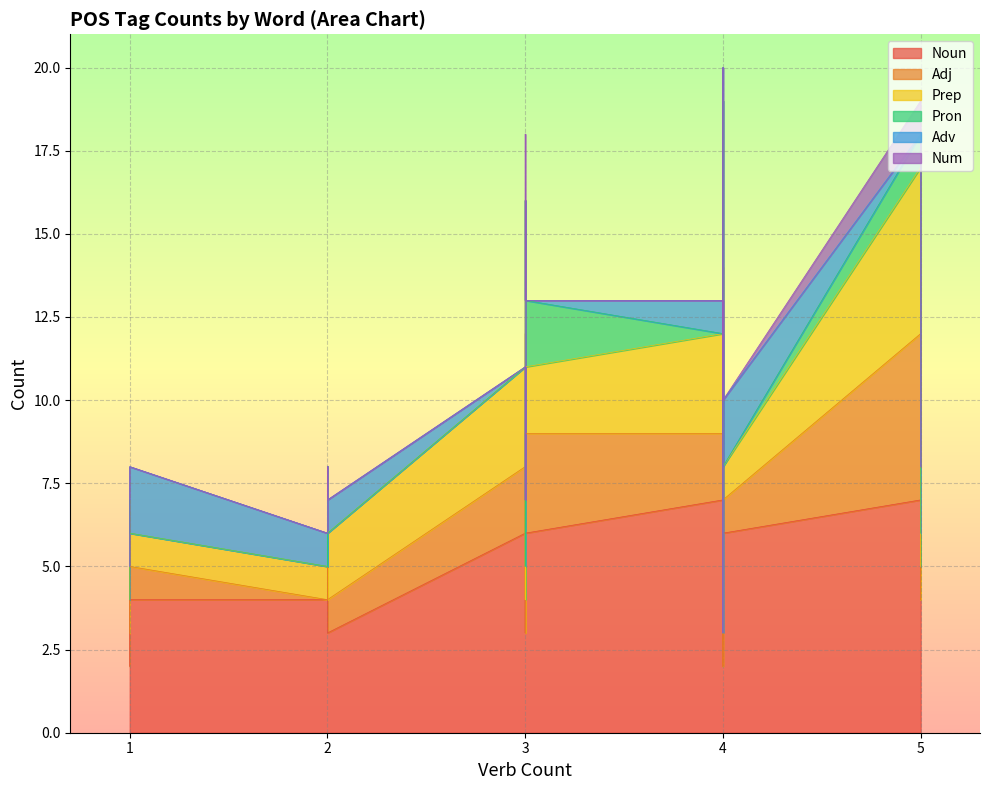

Which series has the widest spread of values?

Noun